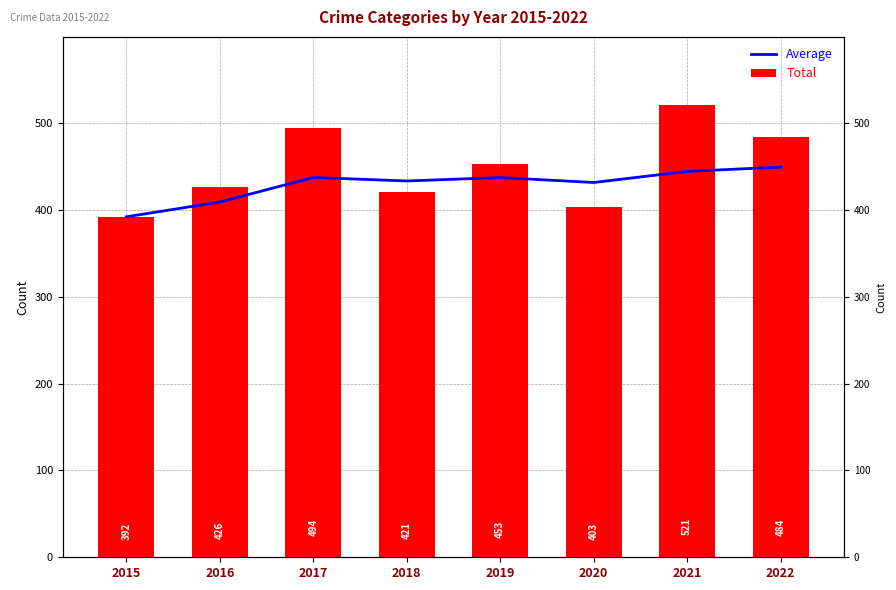

Reading left to right, what are all the values shown in this chart?

Average: 2015=392.0	2016=409.0	2017=437.3	2018=433.2	2019=437.2	2020=431.5	2021=444.3	2022=449.2
Total: 2015=392.0	2016=426.0	2017=494.0	2018=421.0	2019=453.0	2020=403.0	2021=521.0	2022=484.0